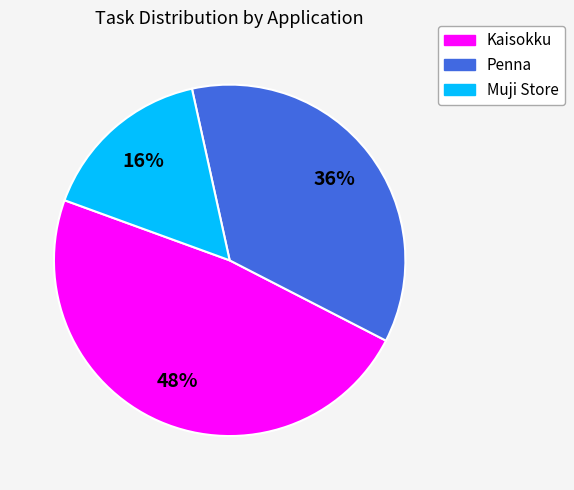

Which slice is the largest?

Kaisokku